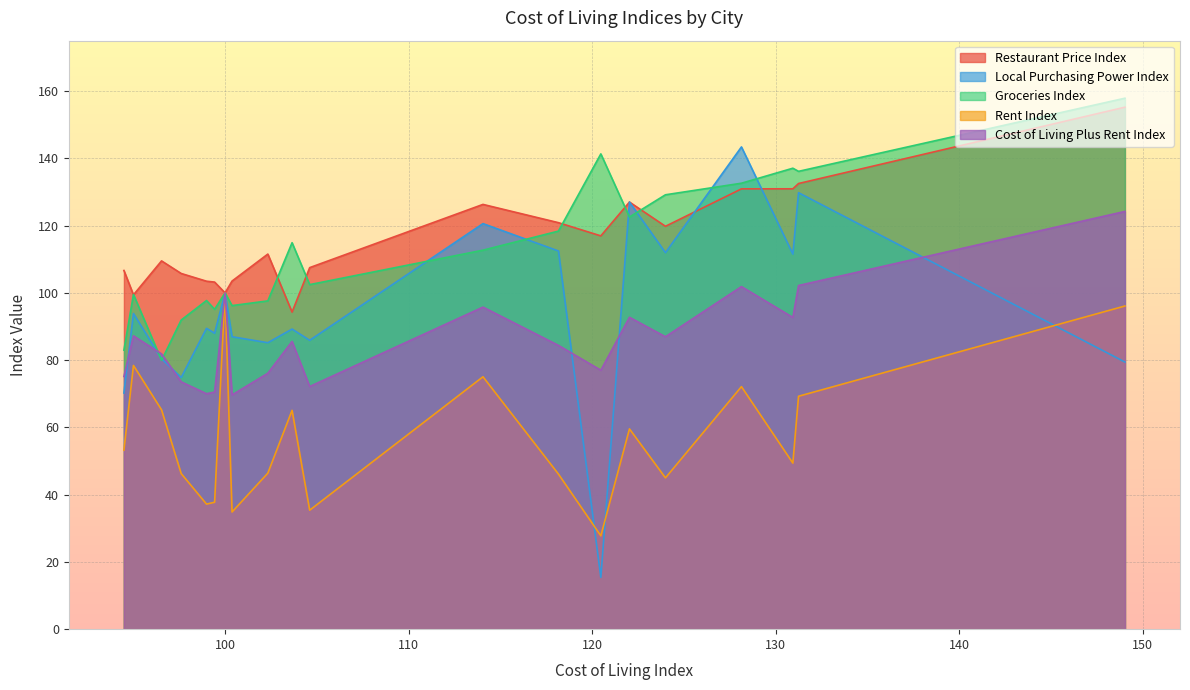

Which series has the largest range (max minus min)?

Local Purchasing Power Index